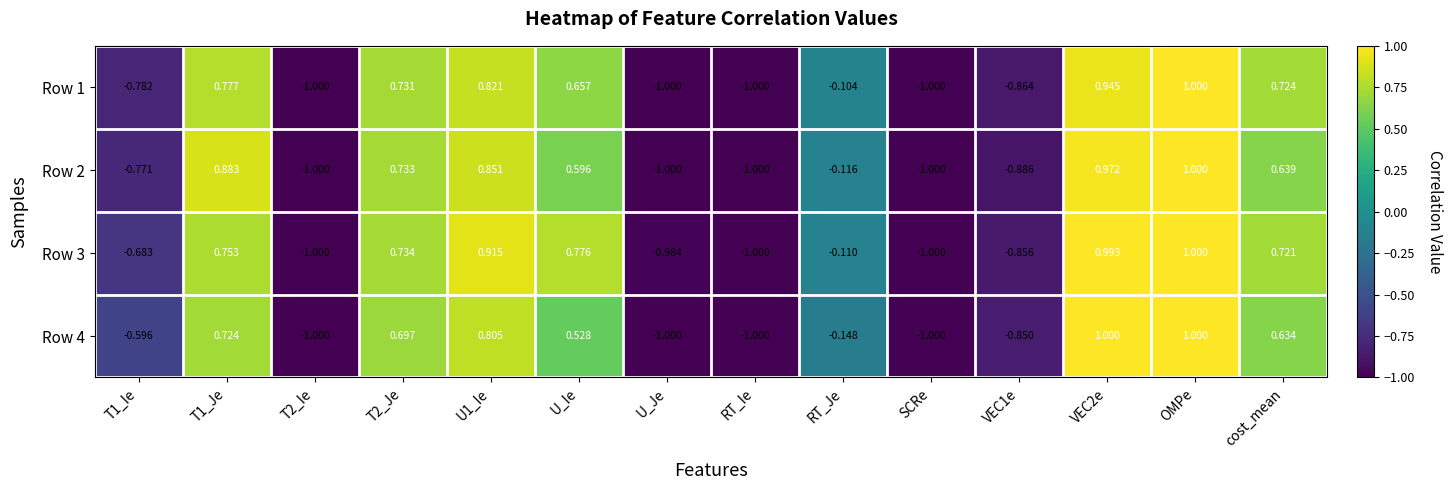

At which label does Row 1 reach its peak?

OMPe